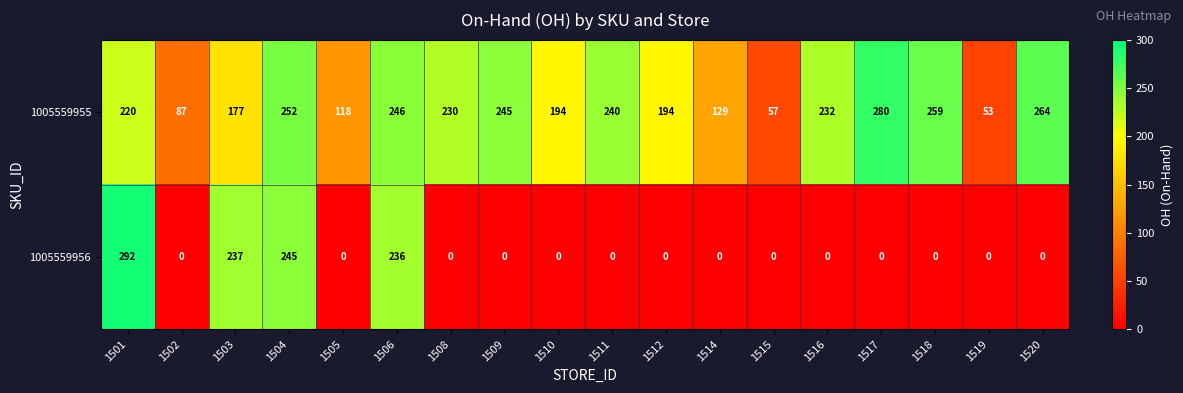

What is the difference between the maximum and minimum values in the 1005559955 series?

227